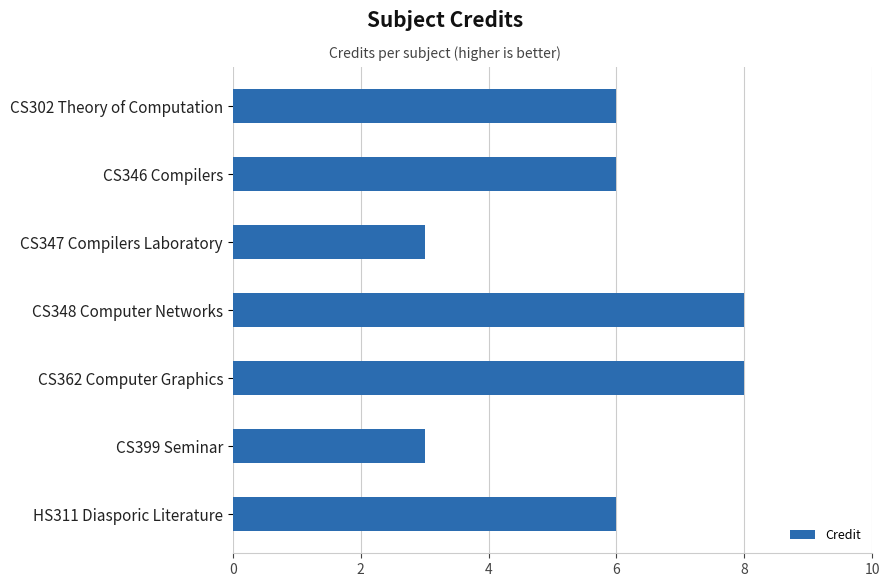

The value at CS347 Compilers Laboratory is 1. True or false?

False